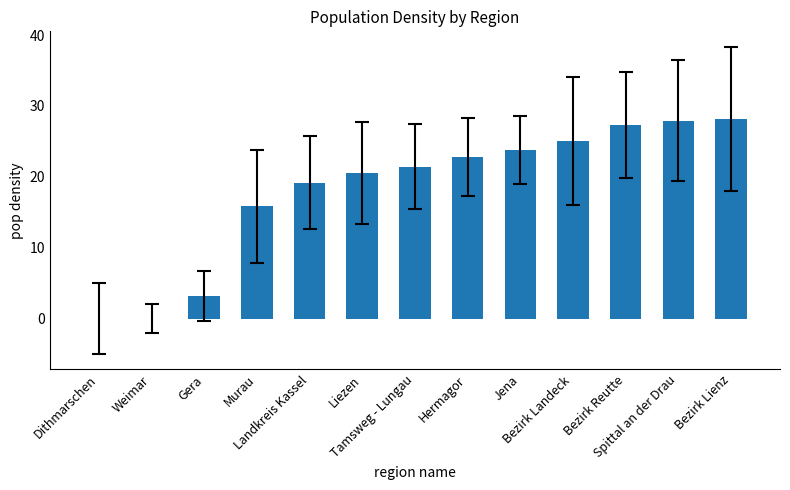

Reading left to right, what are all the values shown in this chart?

Dithmarschen=0.0	Weimar=0.0	Gera=3.2	Murau=15.8	Landkreis Kassel=19.2	Liezen=20.5	Tamsweg - Lungau=21.4	Hermagor=22.8	Jena=23.7	Bezirk Landeck=25.1	Bezirk Reutte=27.3	Spittal an der Drau=27.9	Bezirk Lienz=28.1